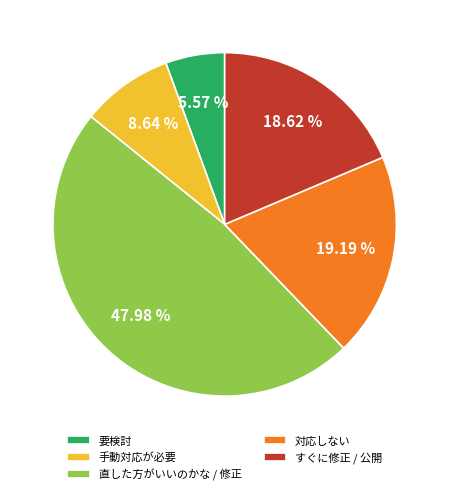

Which has a higher value, 手動対応が必要 or 直した方がいいのかな / 修正?

直した方がいいのかな / 修正